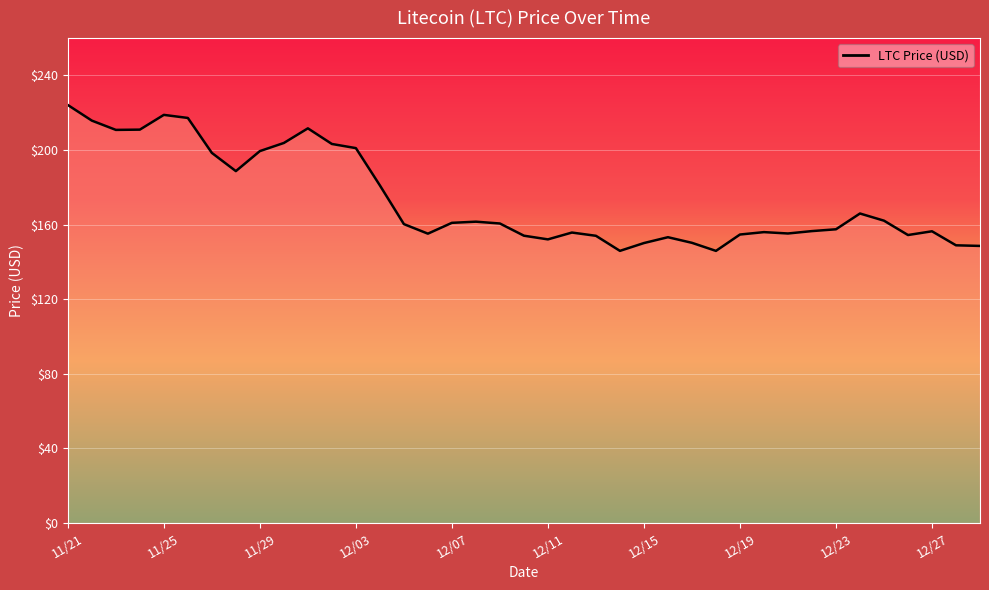

What is the smallest value displayed?

145.9